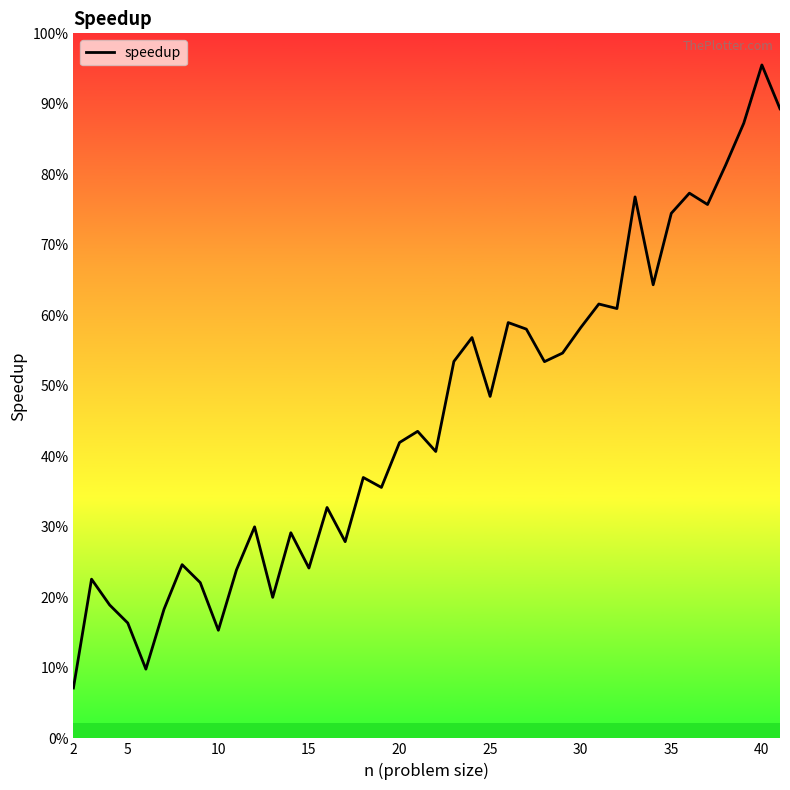

What is the difference between the second highest and second lowest values?

0.8